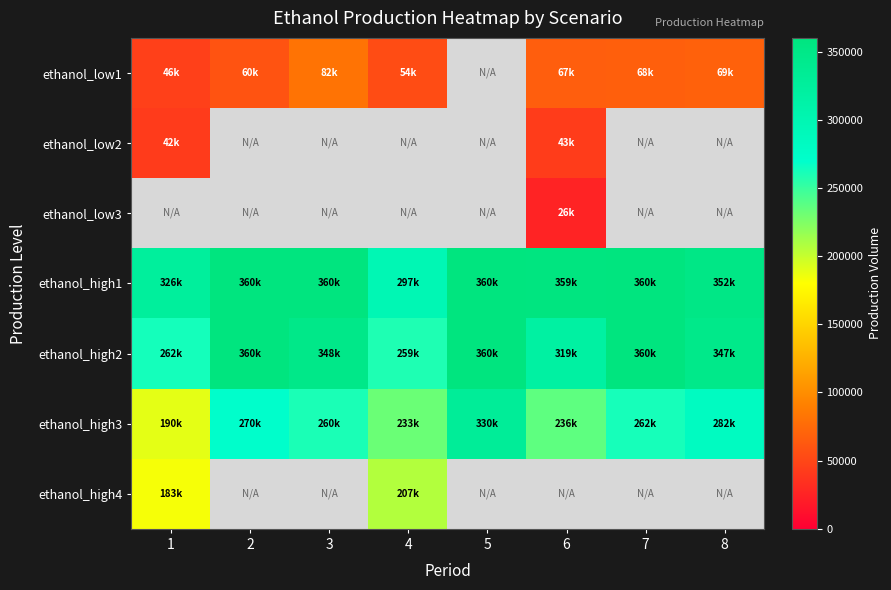

What is the difference between the highest and lowest values at 7?

291835.9